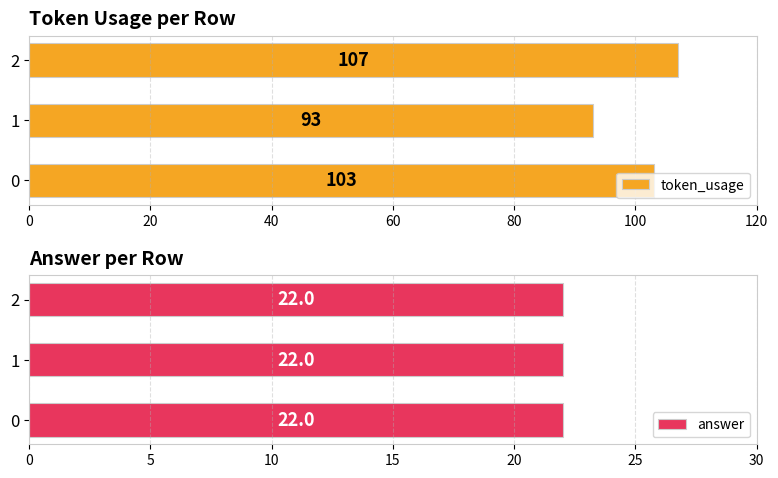

Is it true that token_usage equals 93 at 1?

True